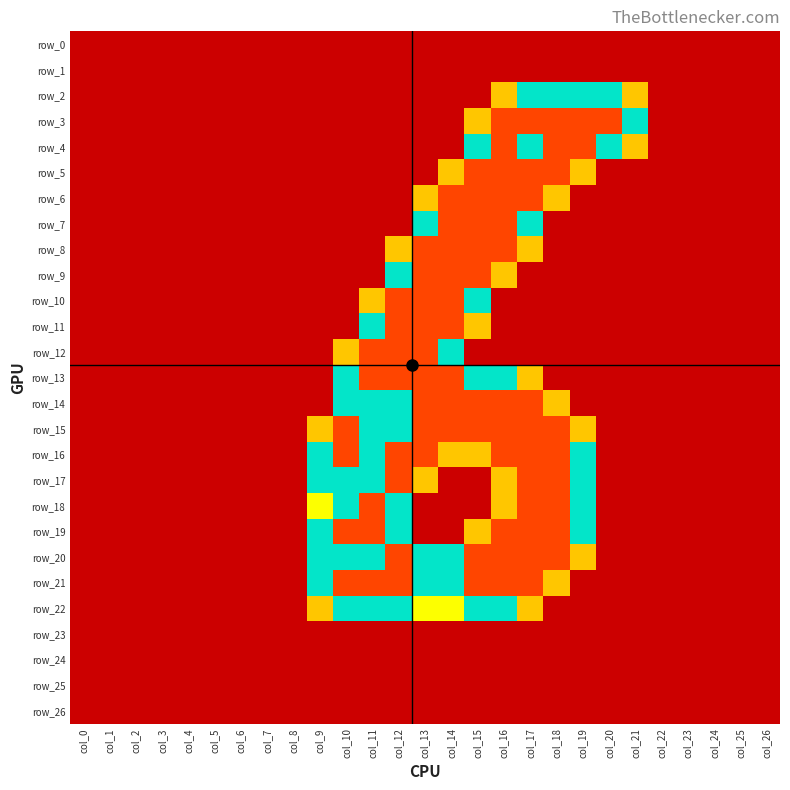

Rank the series by their maximum value, from highest to lowest.

row_3, row_4, row_5, row_6, row_7, row_8, row_9, row_10, row_11, row_12, row_13, row_14, row_15, row_16, row_17, row_18, row_19, row_20, row_21, row_2, row_22, row_0, row_1, row_23, row_24, row_25, row_26